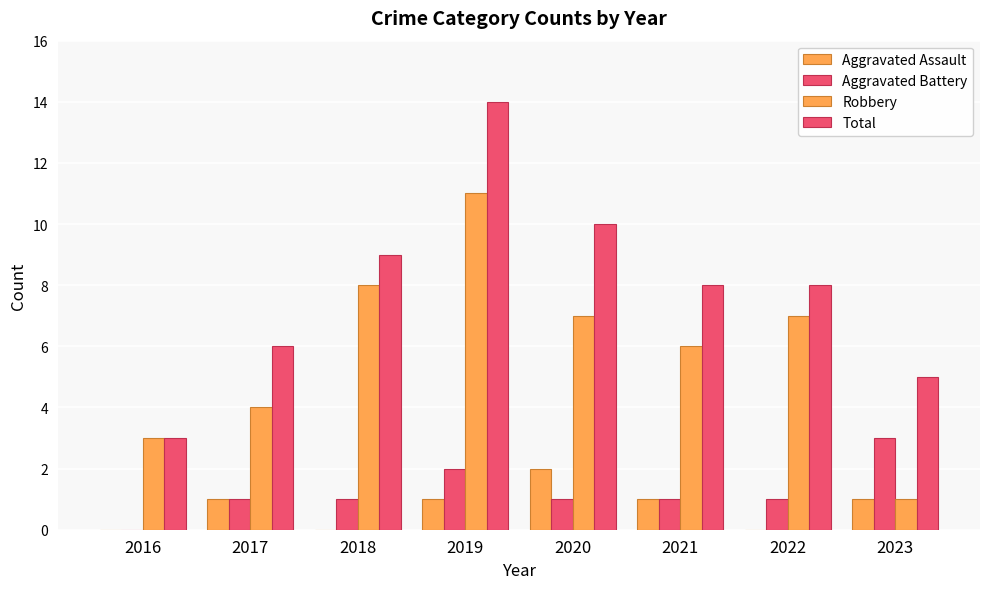

The value of Robbery at 2021 is 6. True or false?

True